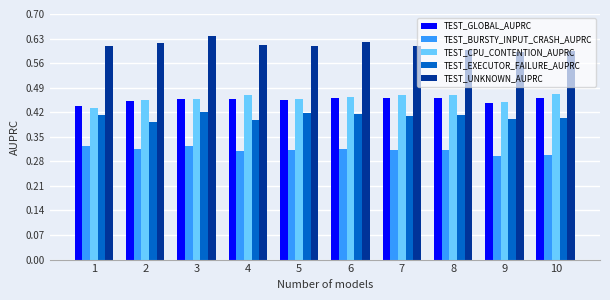

Is the value of TEST_UNKNOWN_AUPRC at 5 greater than the value of TEST_BURSTY_INPUT_CRASH_AUPRC at 10?

Yes